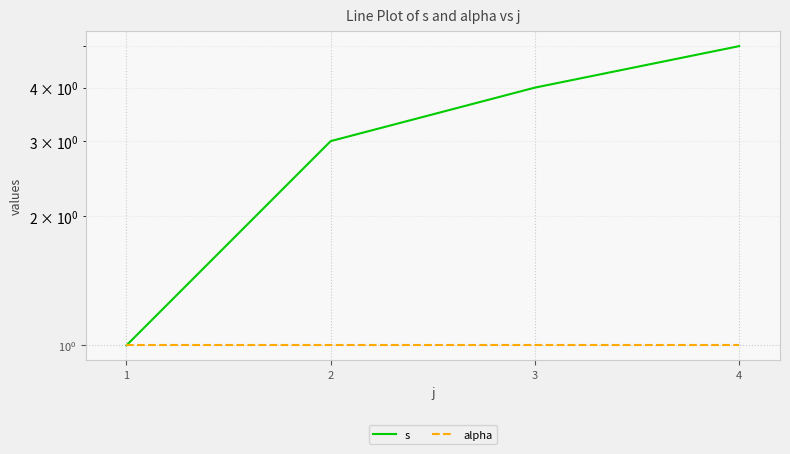

True or false: alpha and s cross at least once.

False